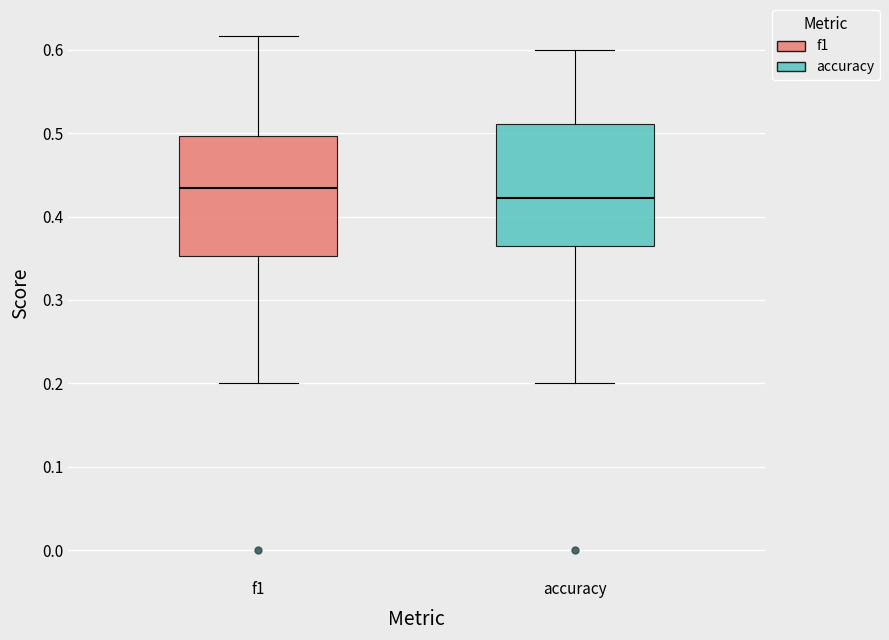

Where does the lower whisker of the box for f1 end on the y-axis? The values are not printed on the chart, so give them approximately, as read against the axis.

0.20